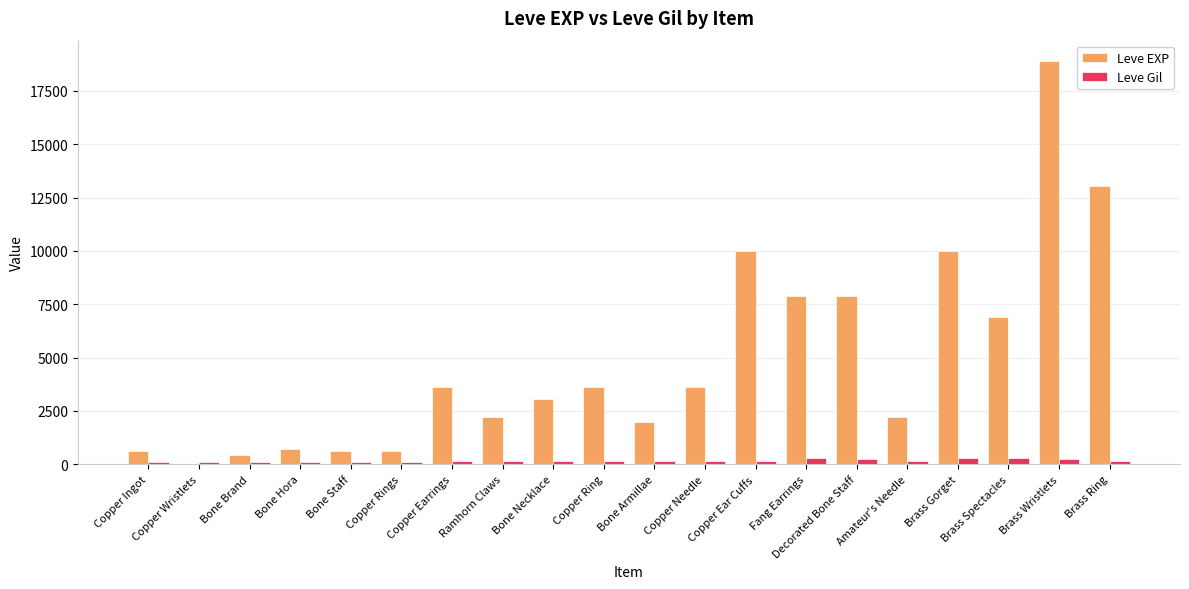

What is the greatest value displayed?

18910